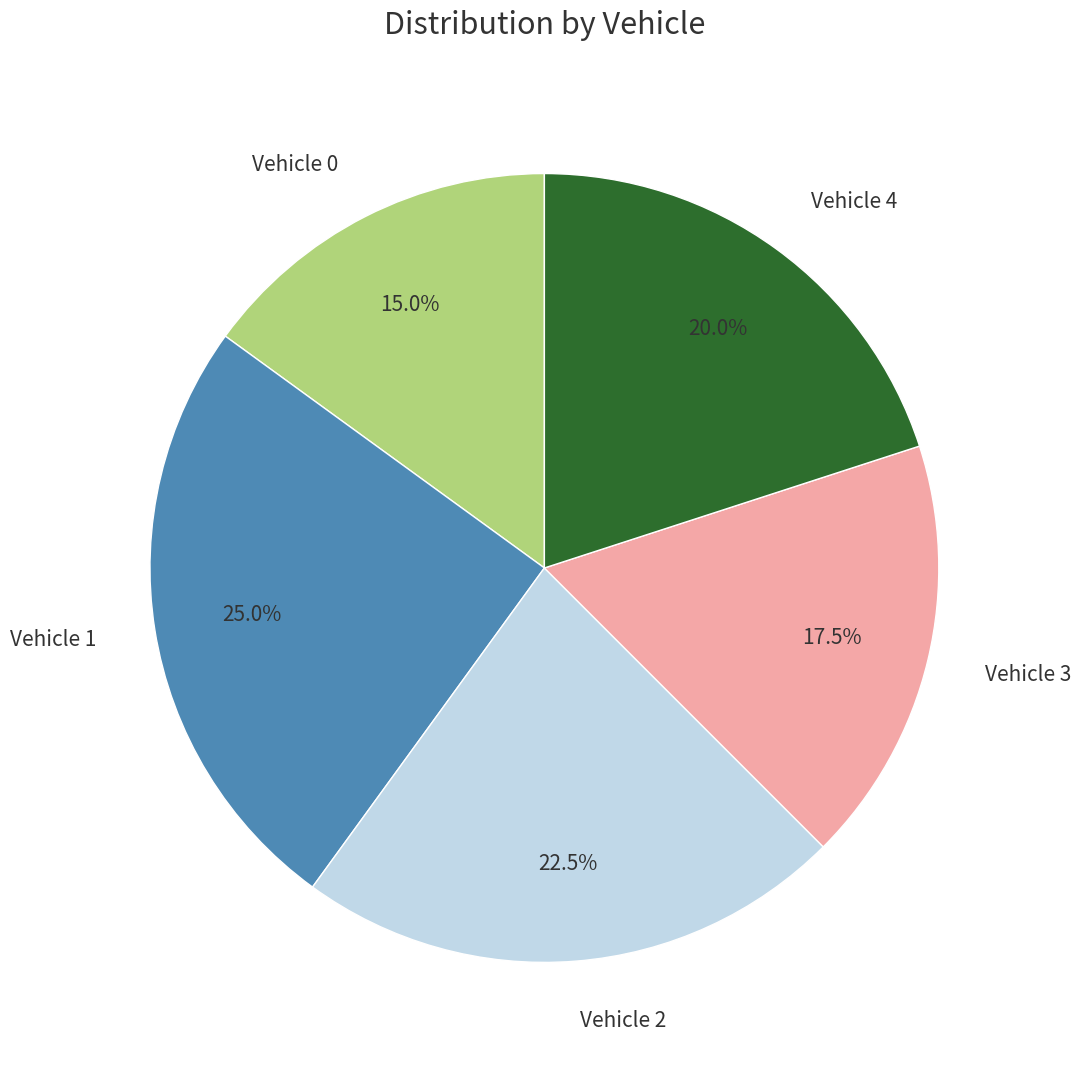

What is the smallest slice in the pie chart?

Vehicle 0